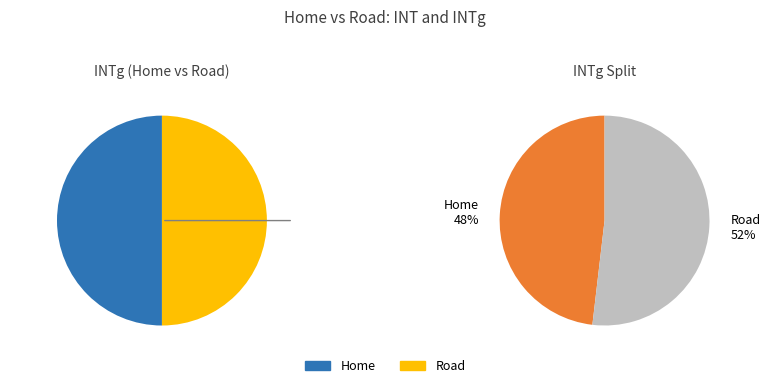

How many slices are in this pie chart?

2